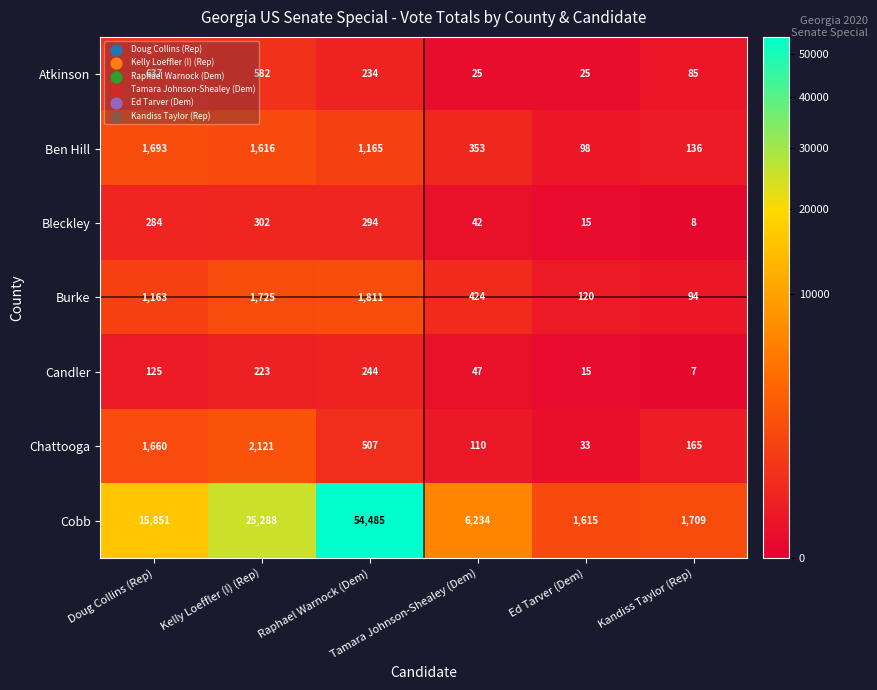

Which series changed the most between Doug Collins (Rep) and Ed Tarver (Dem)?

Cobb